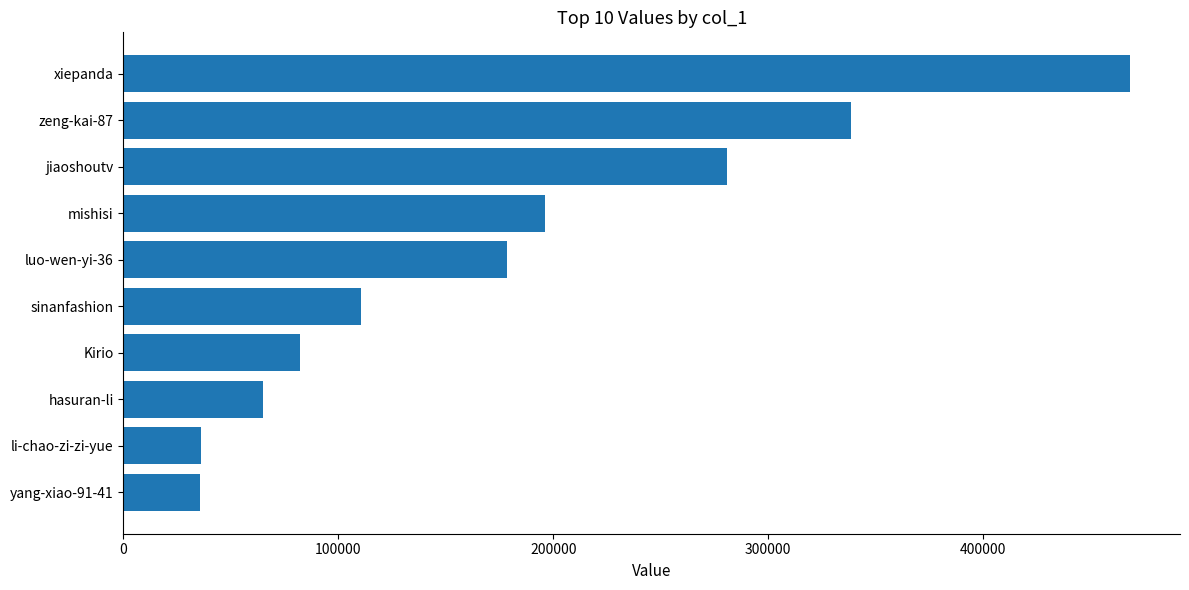

How many data points are less than 178330?

5